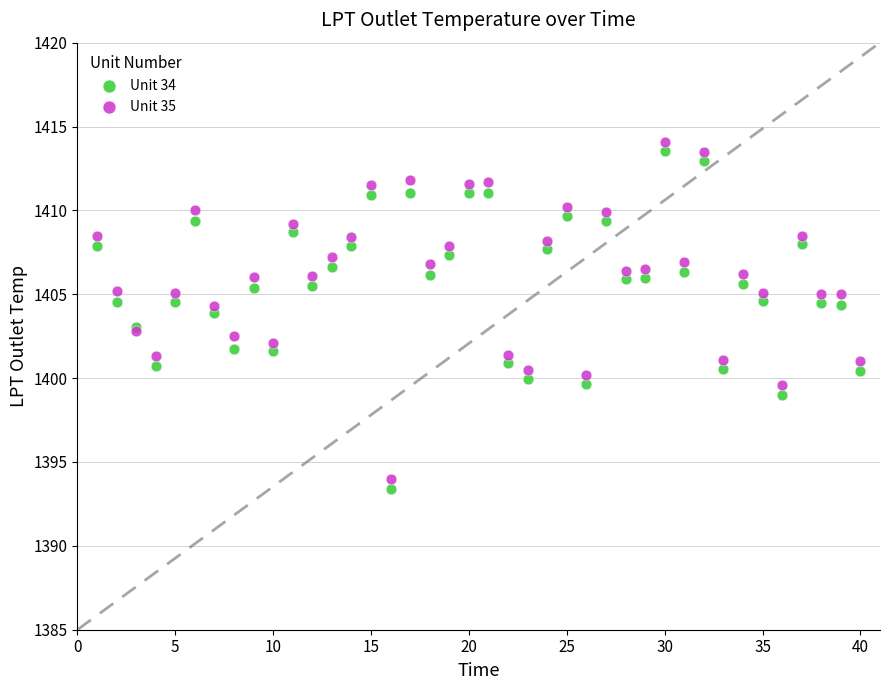

What are all the series names shown in the legend?

Unit 34, Unit 35